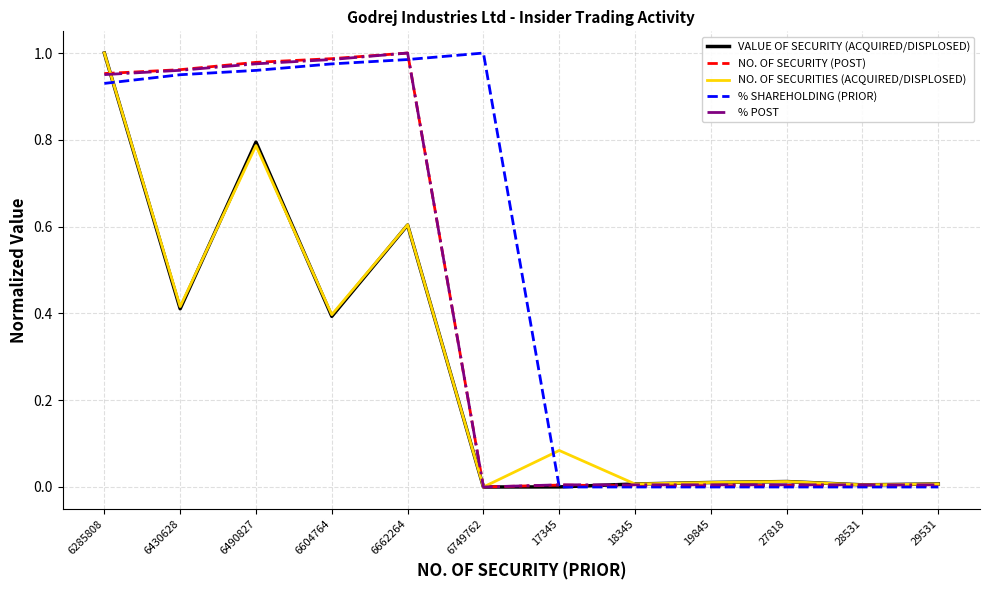

Between 6285808 and 6490827, which series saw the biggest shift?

NO. OF SECURITIES (ACQUIRED/DISPLOSED)